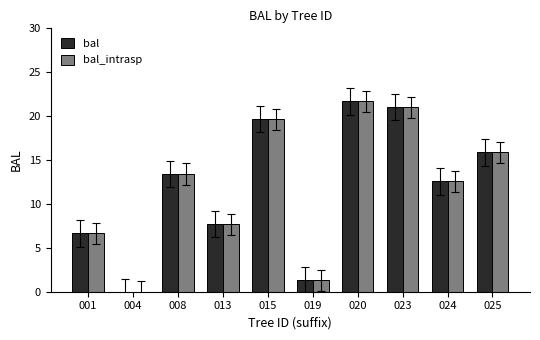

Count the number of categories in the chart.

10